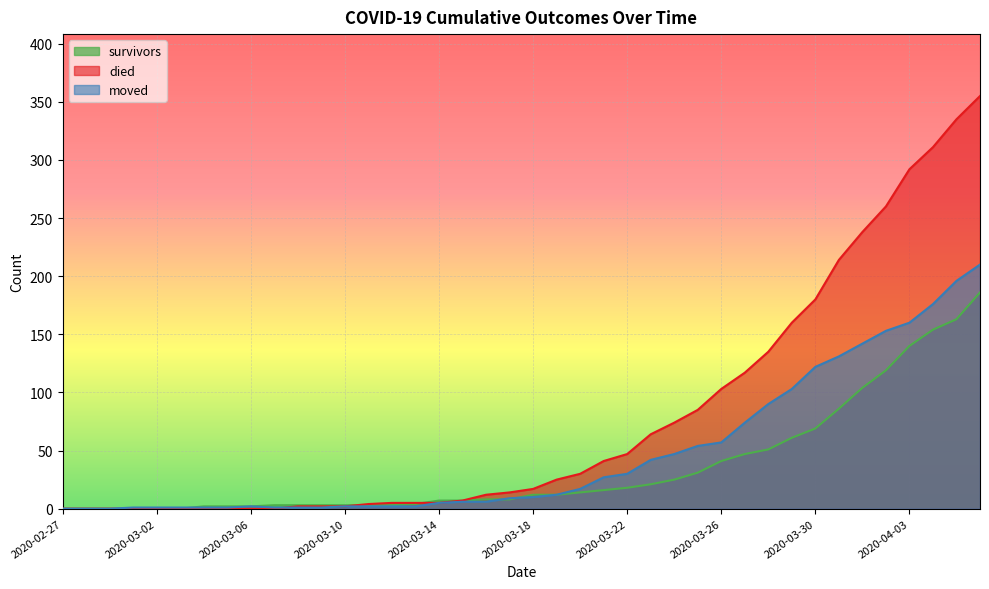

True or false: moved has a value of 57 at 2020-03-26.

True